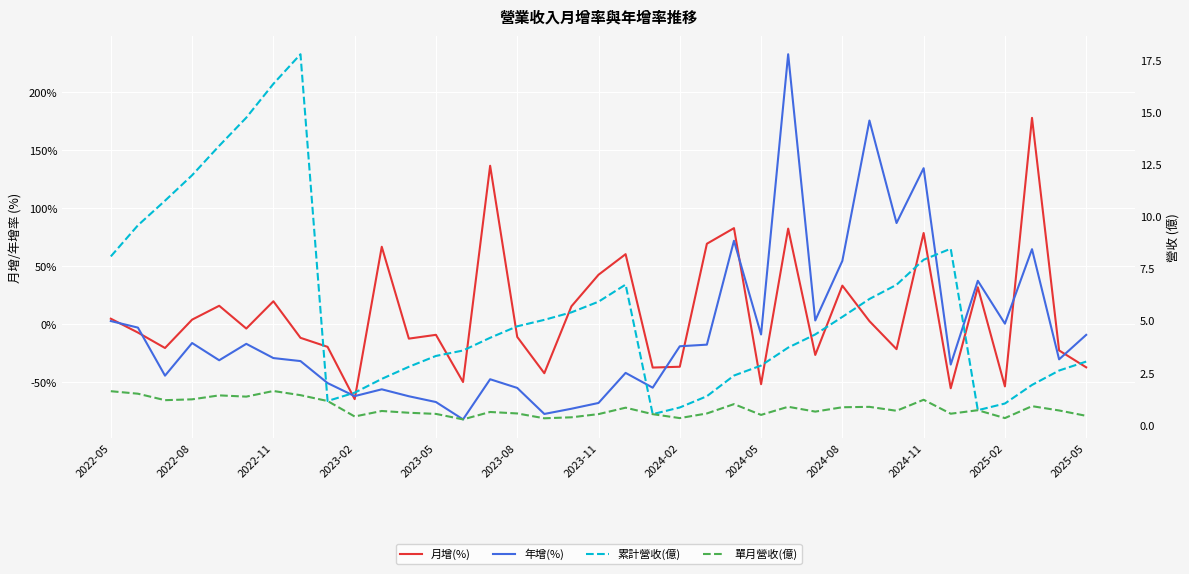

Between 23 and 28, which series saw the biggest shift?

年增(%)